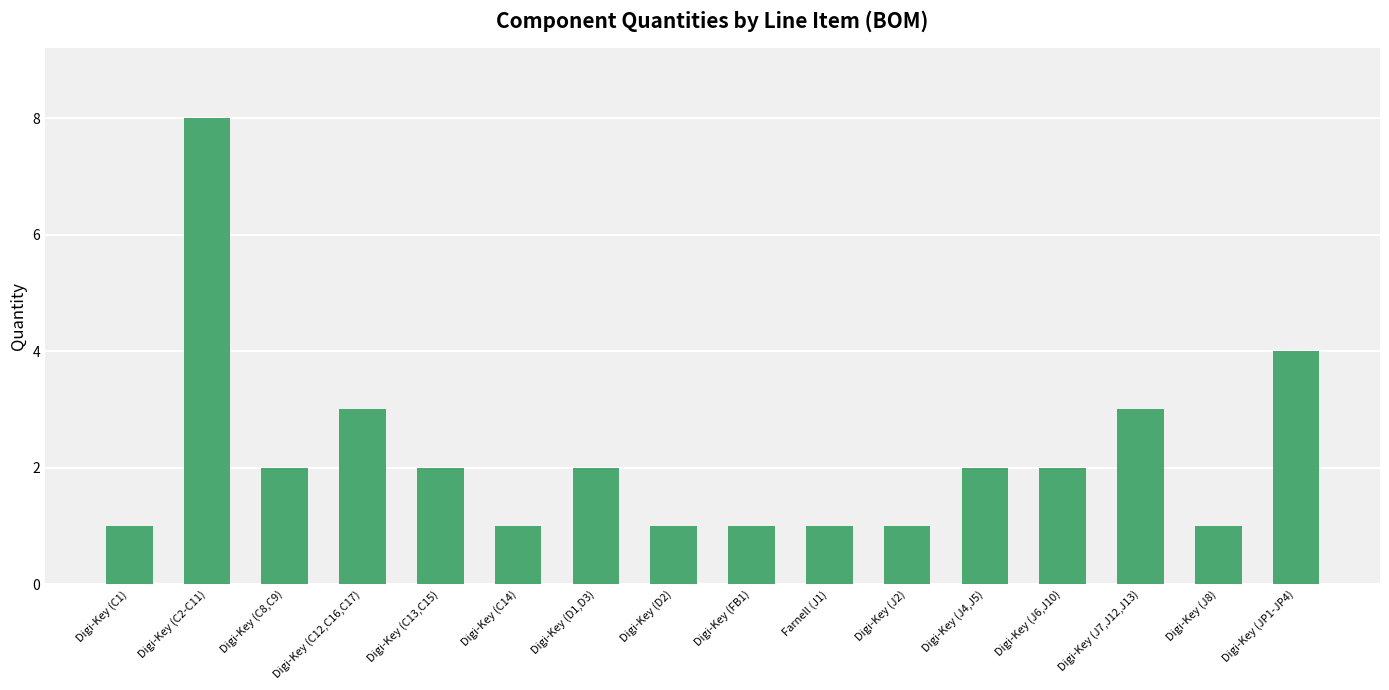

How many bars are there in total?

16